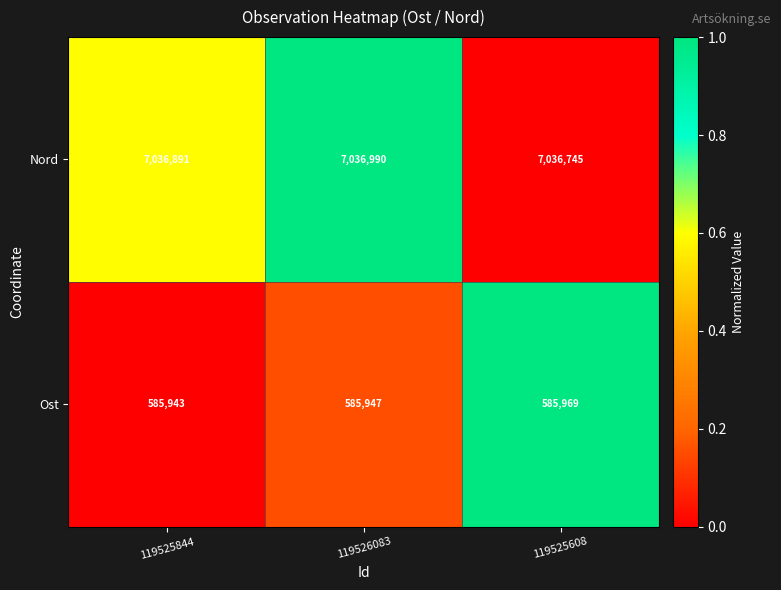

What is the sum of the Ost values at 119525844 and 119525608?

1171912